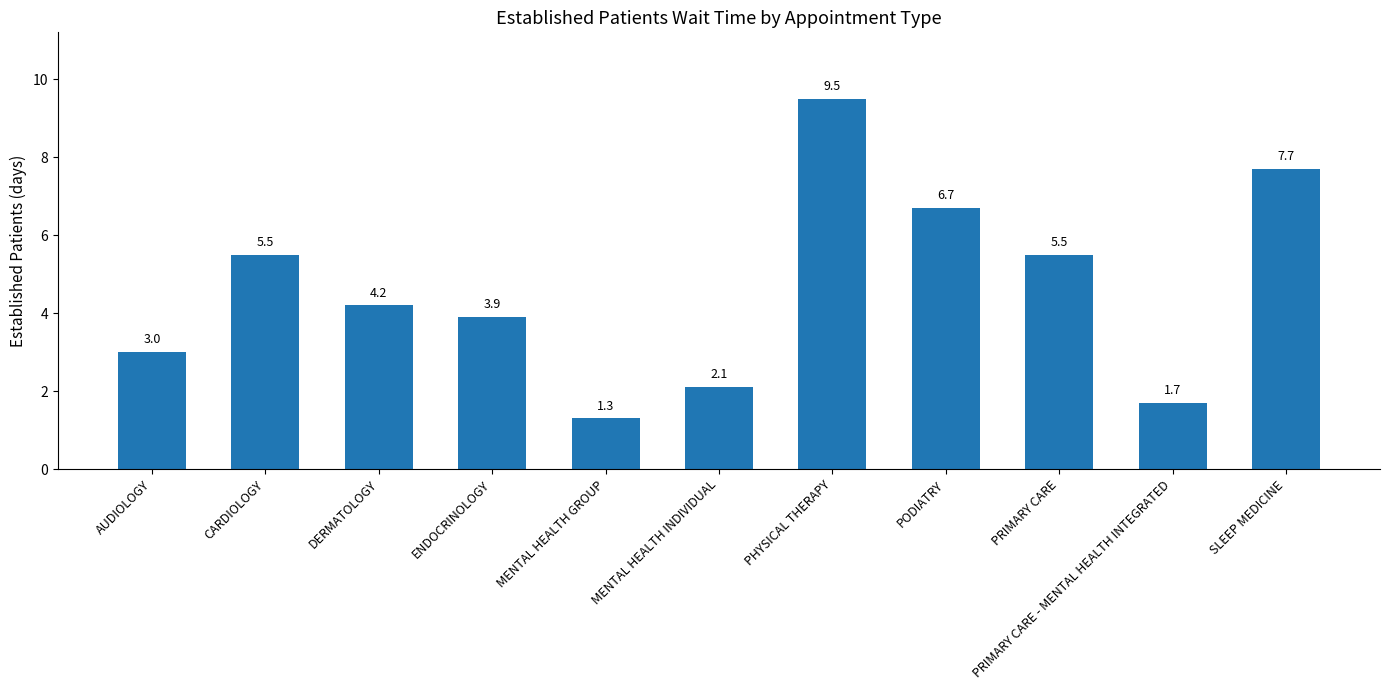

What is the sum of all values?

51.1